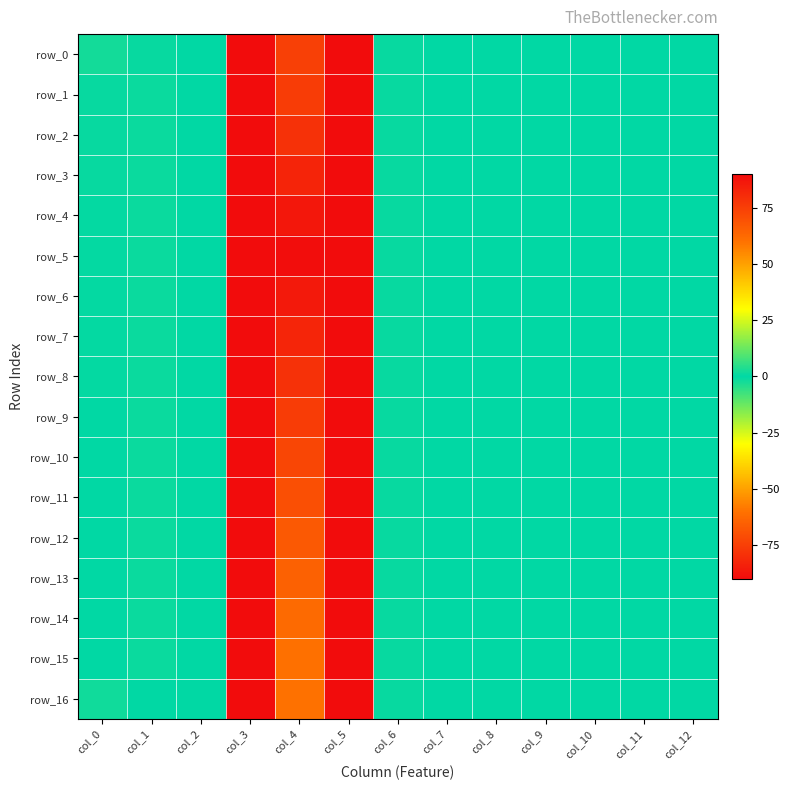

Reading right to left, transcribe all the data shown in this chart.

row_0: 0.0	0.0	0.0	0.0	0.0	0.0	1.0	90.0	74.9	90.0	0.1	-0.9	-2.2
row_1: 0.0	0.0	0.0	0.0	0.0	0.0	1.0	90.0	75.9	90.0	0.1	-1.3	-0.9
row_2: 0.0	0.0	0.0	0.0	0.0	0.0	1.0	90.0	78.8	90.0	0.1	-1.3	-0.8
row_3: 0.0	0.0	0.0	0.0	0.0	0.0	1.0	90.0	82.7	90.0	0.1	-1.4	-0.7
row_4: 0.0	0.0	0.0	0.0	0.0	0.0	1.0	90.0	86.6	90.0	0.1	-1.4	-0.7
row_5: 0.0	0.0	0.0	0.0	0.0	0.0	1.0	-90.0	89.6	-90.0	0.1	-1.4	-0.6
row_6: 0.0	0.0	0.0	0.0	0.0	0.0	1.0	-90.0	85.9	-90.0	0.1	-1.4	-0.5
row_7: 0.0	0.0	0.0	0.0	0.0	0.0	1.0	-90.0	82.4	-90.0	0.1	-1.3	-0.4
row_8: 0.0	0.0	0.0	0.0	0.0	0.0	1.0	-90.0	79.0	-90.0	0.1	-1.3	-0.4
row_9: 0.0	0.0	0.0	0.0	0.0	0.0	1.0	-90.0	75.8	-90.0	0.1	-1.3	-0.3
row_10: 0.0	0.0	0.0	0.0	0.0	0.0	1.0	-90.0	72.8	-90.0	0.1	-1.3	-0.2
row_11: 0.0	0.0	0.0	0.0	0.0	0.0	1.0	-90.0	70.0	-90.0	0.1	-1.3	-0.1
row_12: 0.0	0.0	0.0	0.0	0.0	0.0	1.0	-90.0	67.3	-90.0	0.1	-1.2	-0.1
row_13: 0.0	0.0	0.0	0.0	0.0	0.0	1.0	-90.0	64.8	-90.0	0.1	-1.2	0.0
row_14: 0.0	0.0	0.0	0.0	0.0	0.0	1.0	-90.0	62.5	-90.0	0.1	-1.2	0.1
row_15: 0.0	0.0	0.0	0.0	0.0	0.0	1.0	-90.0	60.8	-90.0	0.1	-1.1	0.2
row_16: 0.0	0.0	0.0	0.0	0.0	0.0	1.0	-90.0	60.3	-90.0	0.1	-0.1	1.9